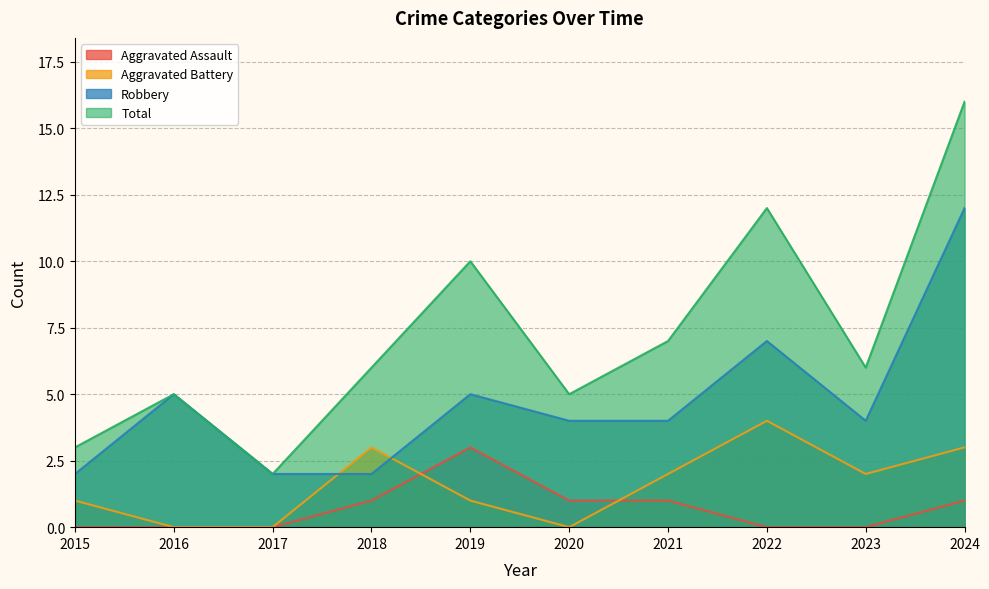

At which label is Aggravated Assault closest to 1?

2018